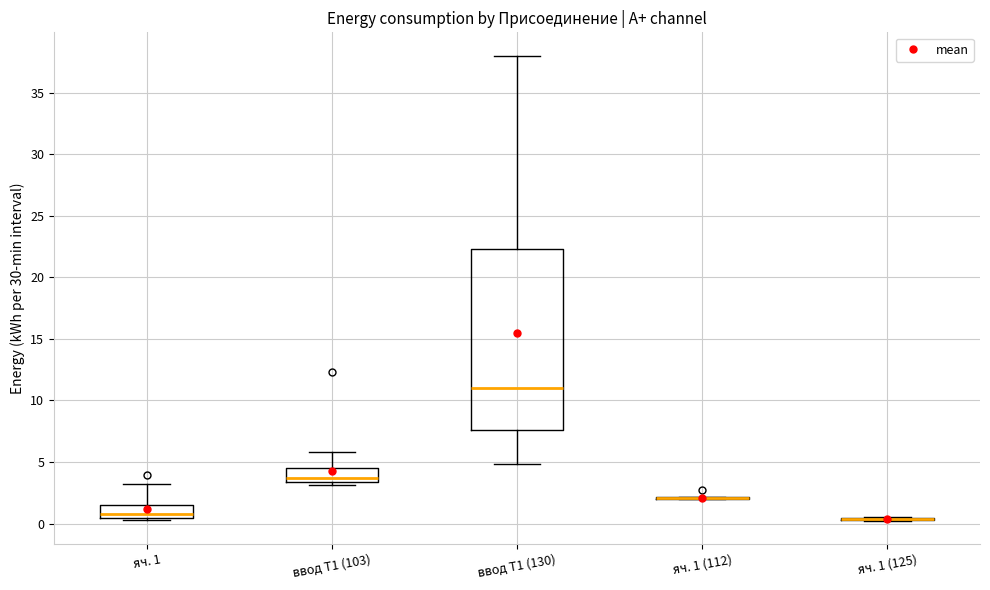

Where is the upper edge of the box for ввод Т1 (130) on the y-axis? The values are not printed on the chart, so give them approximately, as read against the axis.

22.5